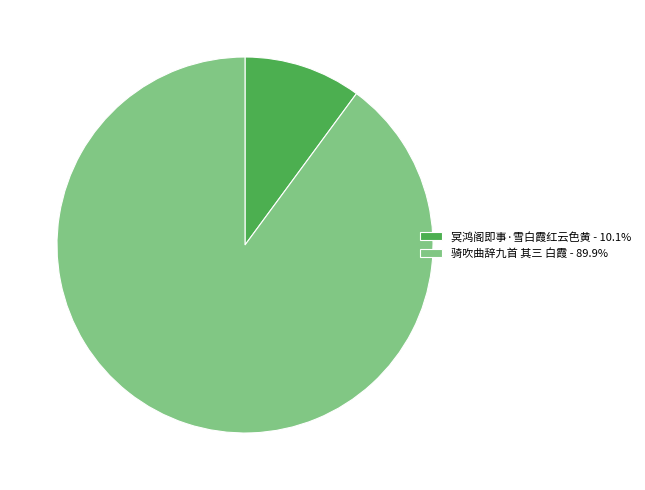

Is it true that 骑吹曲辞九首 其三 白霞 is 90% of the pie?

True